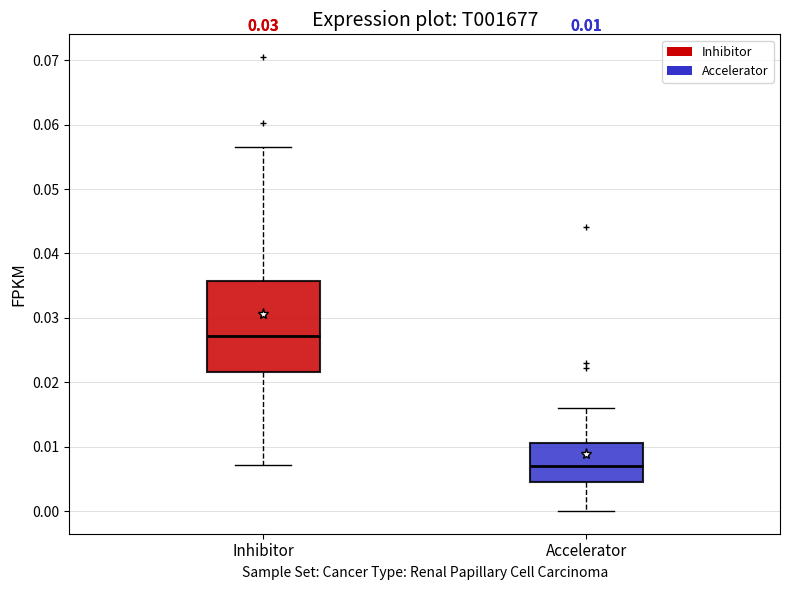

Which box is the tallest, from its lower edge to its upper edge?

Inhibitor